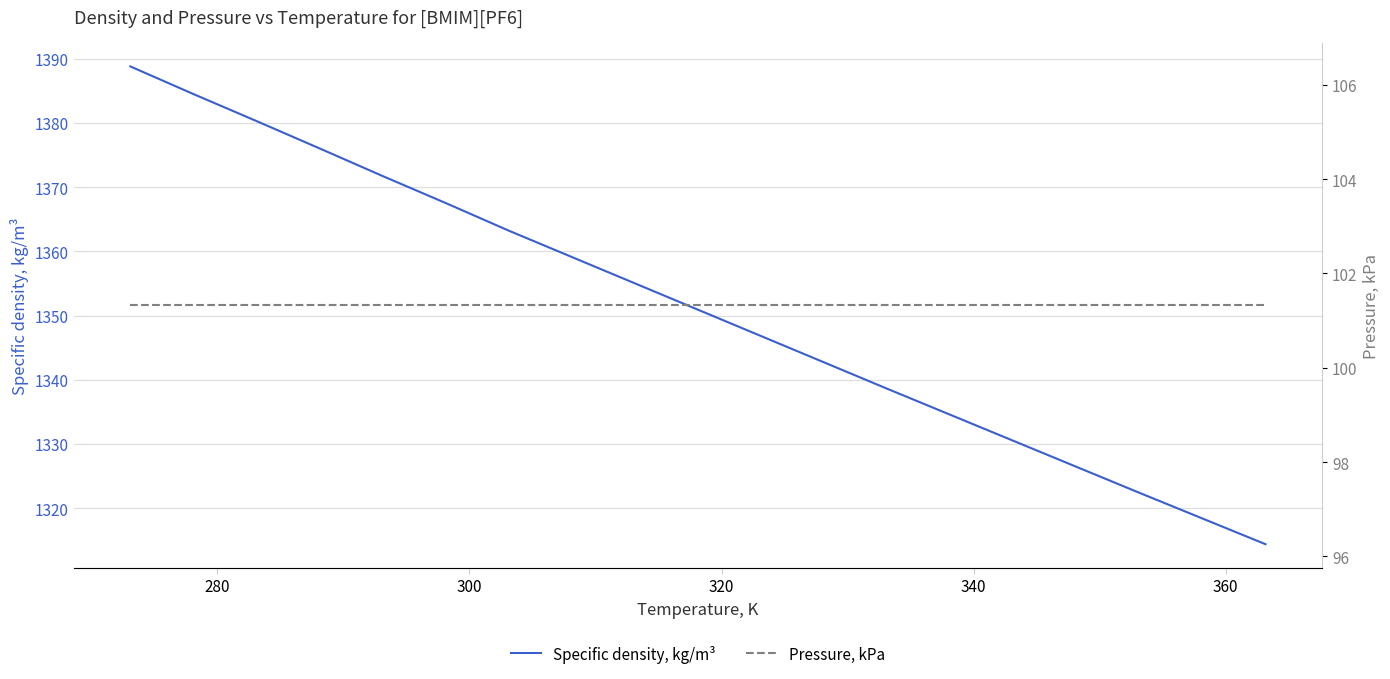

Which series has the largest total across all categories?

Specific density, kg/m³